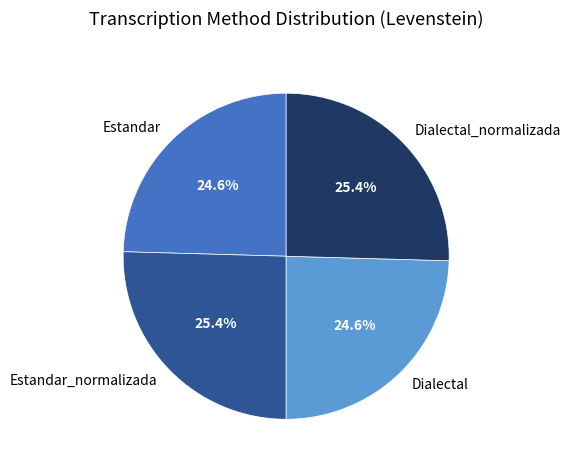

To the nearest percent, what is the average slice percentage?

25%